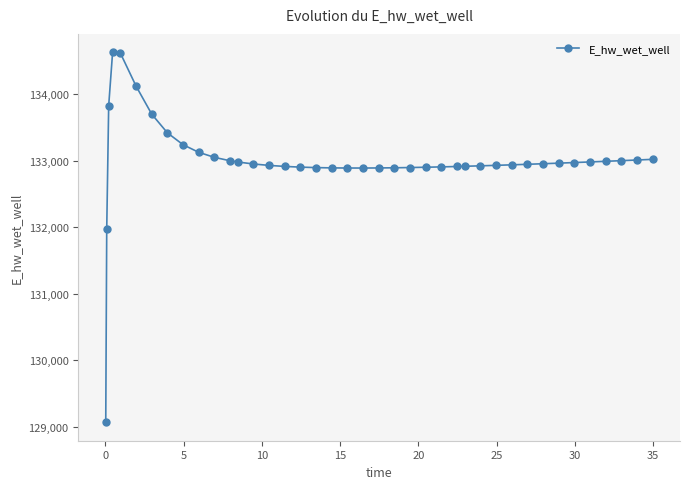

What is the difference between the second highest and second lowest values?

2645.3